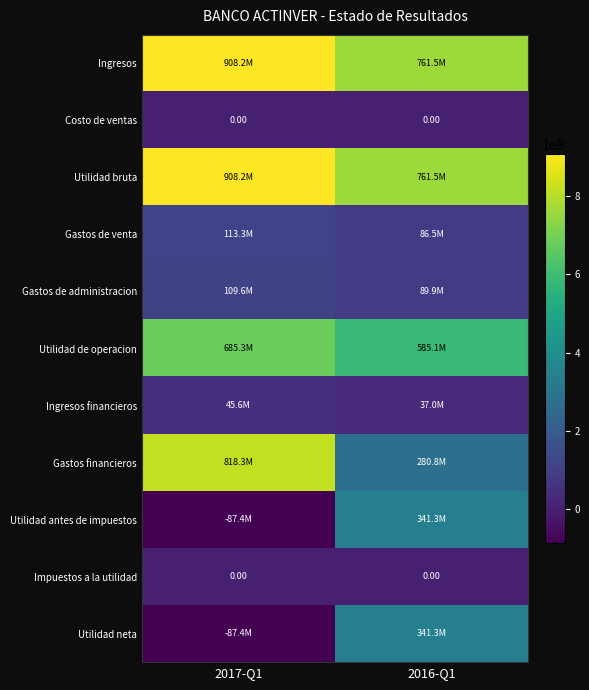

How many Utilidad neta values are between -87367000 and 341274000?

2